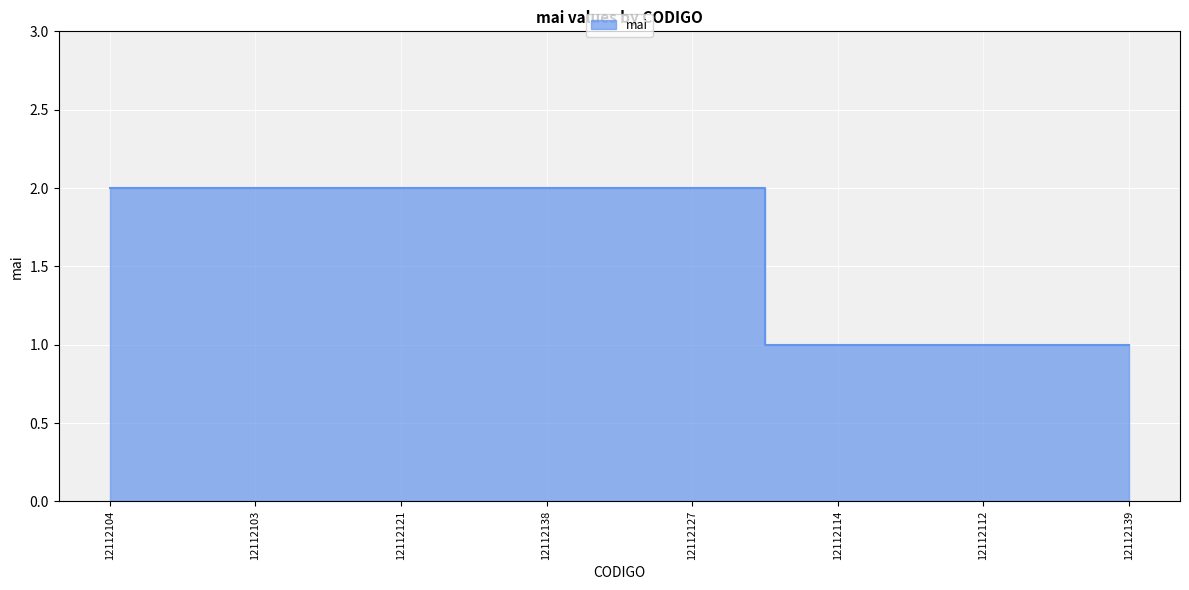

List the labels in order of value, largest first.

12112104, 12112103, 12112121, 12112138, 12112127, 12112114, 12112112, 12112139